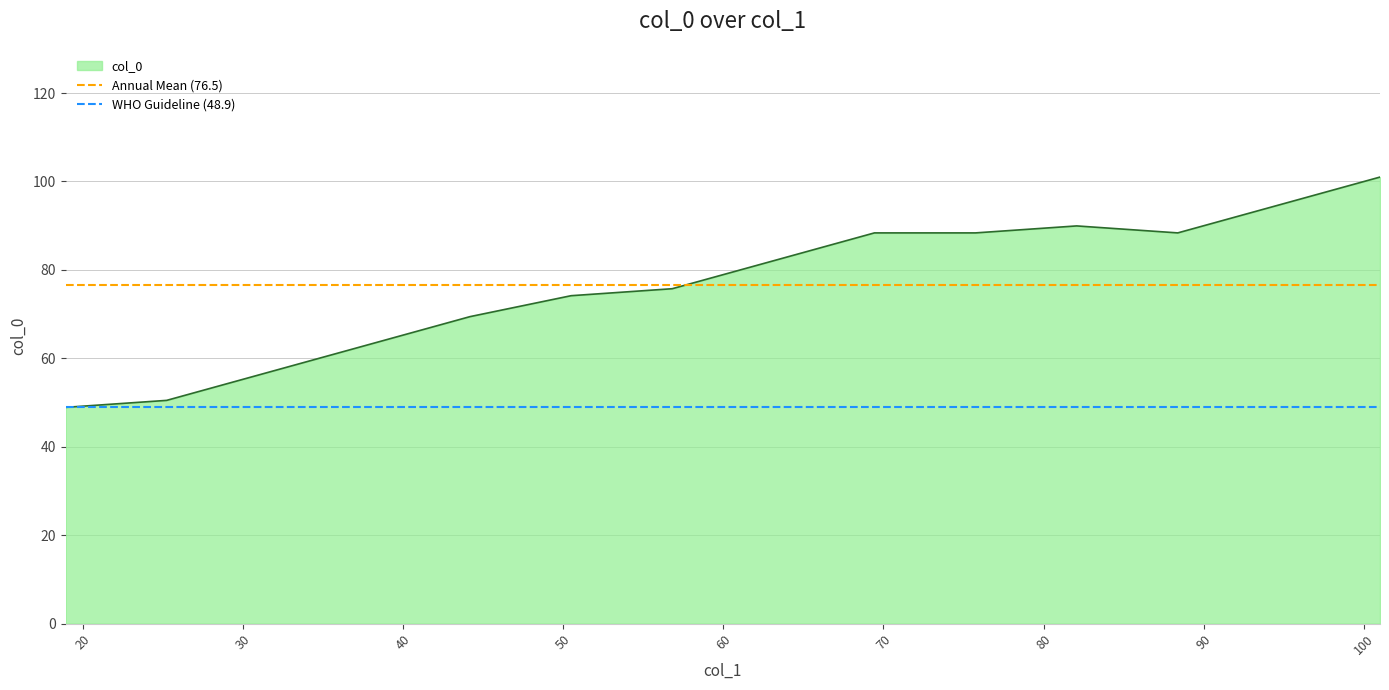

What is the lowest value of the col_0 series?

48.9